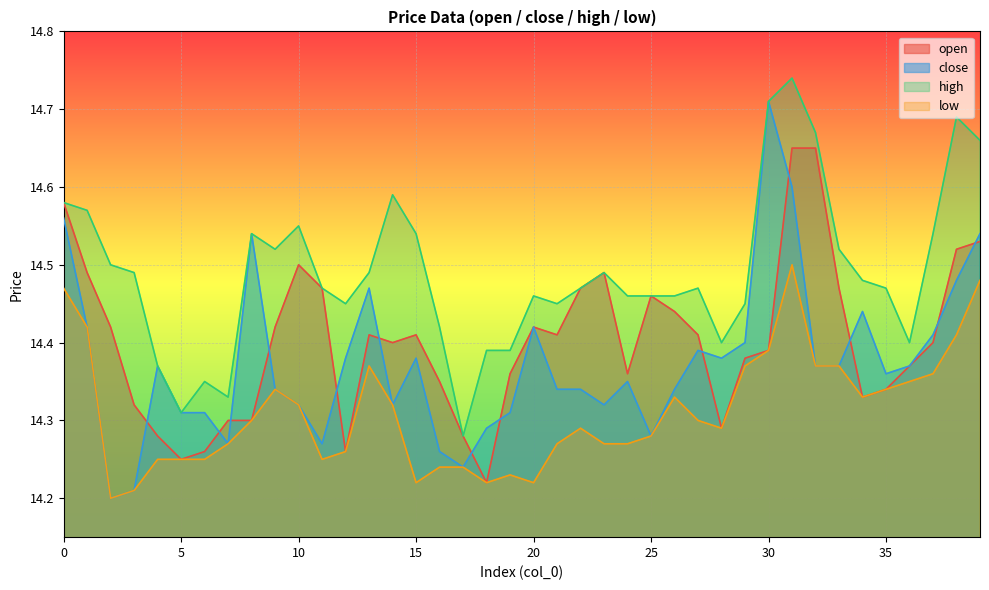

Reading left to right, transcribe all the data shown in this chart.

open: 0=14.6	1=14.5	2=14.4	3=14.3	4=14.3	5=14.2	6=14.3	7=14.3	8=14.3	9=14.4	10=14.5	11=14.5	12=14.3	13=14.4	14=14.4	15=14.4	16=14.3	17=14.3	18=14.2	19=14.4	20=14.4	21=14.4	22=14.5	23=14.5	24=14.4	25=14.5	26=14.4	27=14.4	28=14.3	29=14.4	30=14.4	31=14.7	32=14.7	33=14.5	34=14.3	35=14.3	36=14.4	37=14.4	38=14.5	39=14.5
close: 0=14.6	1=14.4	2=14.2	3=14.2	4=14.4	5=14.3	6=14.3	7=14.3	8=14.5	9=14.3	10=14.3	11=14.3	12=14.4	13=14.5	14=14.3	15=14.4	16=14.3	17=14.2	18=14.3	19=14.3	20=14.4	21=14.3	22=14.3	23=14.3	24=14.3	25=14.3	26=14.3	27=14.4	28=14.4	29=14.4	30=14.7	31=14.6	32=14.4	33=14.4	34=14.4	35=14.4	36=14.4	37=14.4	38=14.5	39=14.5
high: 0=14.6	1=14.6	2=14.5	3=14.5	4=14.4	5=14.3	6=14.3	7=14.3	8=14.5	9=14.5	10=14.6	11=14.5	12=14.4	13=14.5	14=14.6	15=14.5	16=14.4	17=14.3	18=14.4	19=14.4	20=14.5	21=14.4	22=14.5	23=14.5	24=14.5	25=14.5	26=14.5	27=14.5	28=14.4	29=14.4	30=14.7	31=14.7	32=14.7	33=14.5	34=14.5	35=14.5	36=14.4	37=14.5	38=14.7	39=14.7
low: 0=14.5	1=14.4	2=14.2	3=14.2	4=14.2	5=14.2	6=14.2	7=14.3	8=14.3	9=14.3	10=14.3	11=14.2	12=14.3	13=14.4	14=14.3	15=14.2	16=14.2	17=14.2	18=14.2	19=14.2	20=14.2	21=14.3	22=14.3	23=14.3	24=14.3	25=14.3	26=14.3	27=14.3	28=14.3	29=14.4	30=14.4	31=14.5	32=14.4	33=14.4	34=14.3	35=14.3	36=14.3	37=14.4	38=14.4	39=14.5